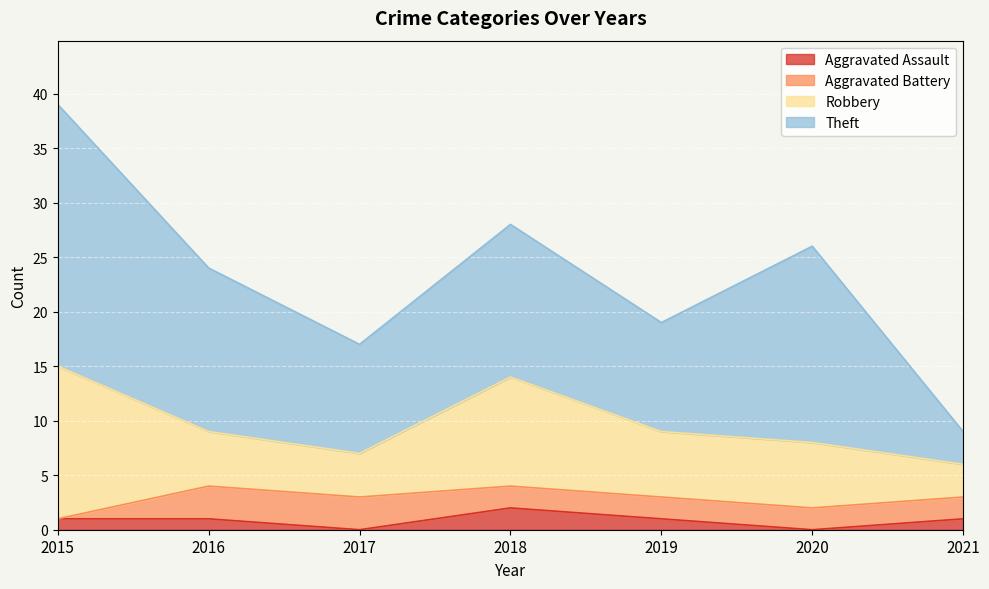

True or false: Aggravated Battery has more than 2 points higher than both neighbors.

False